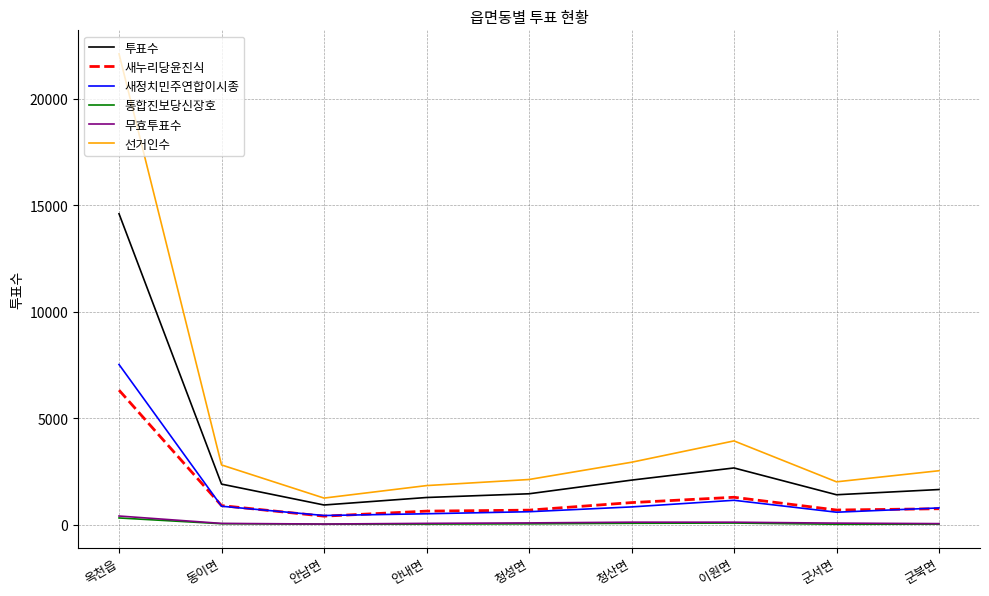

What is the difference between the second highest and second lowest values in the 새정치민주연합이시종 series?

633